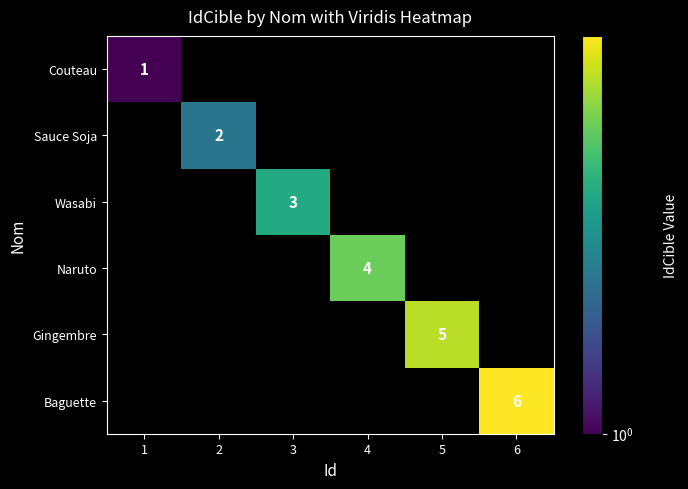

Is it true that Sauce Soja equals 1 at 2?

False